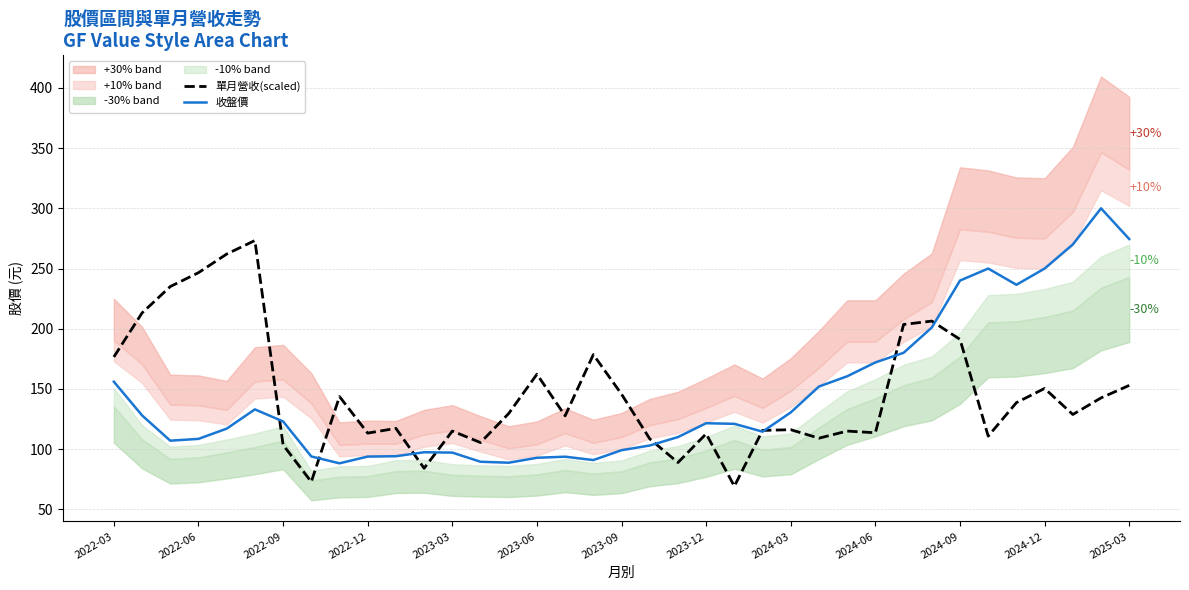

What is the maximum value for 收盤價?

300.0